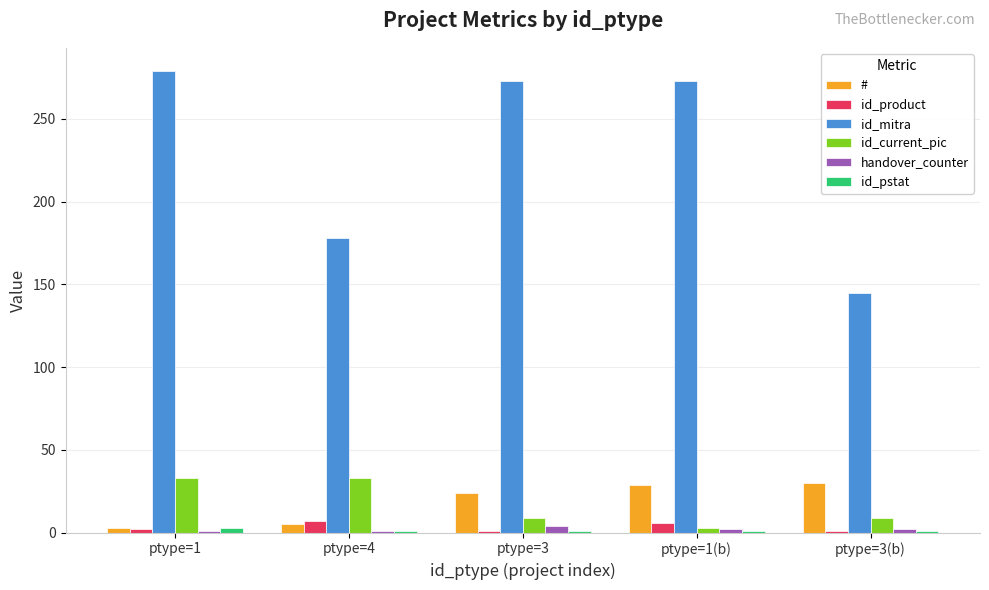

At which label is # closest to 16?

ptype=3